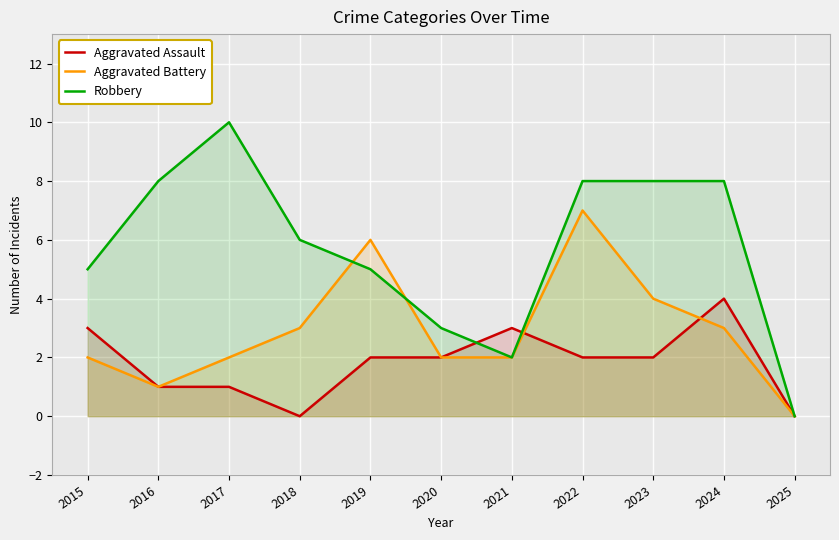

The Aggravated Battery series shows 1 at 2020. True or false?

False